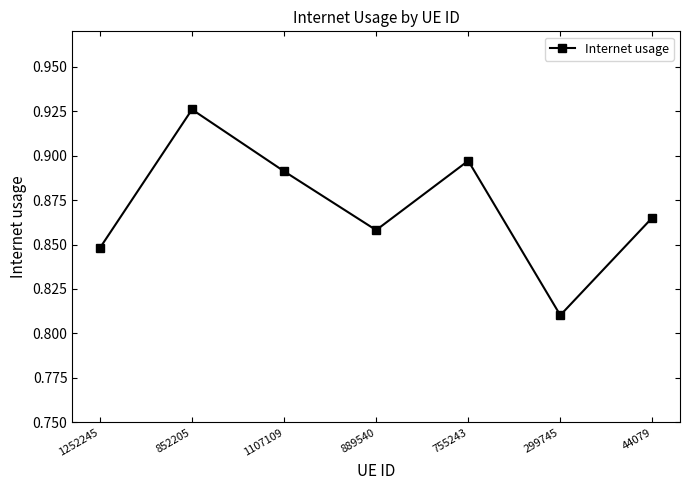

Which category has the highest value across all series?

852205